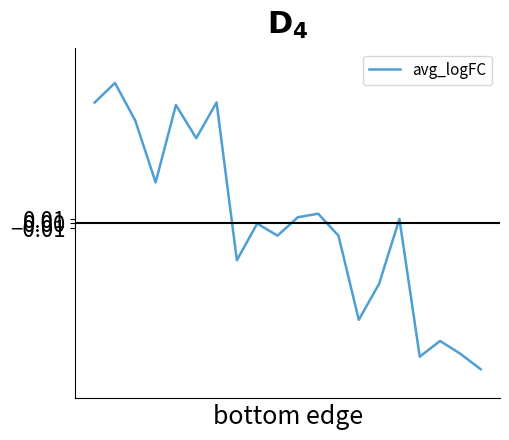

What is the difference between the maximum and minimum values?

0.6